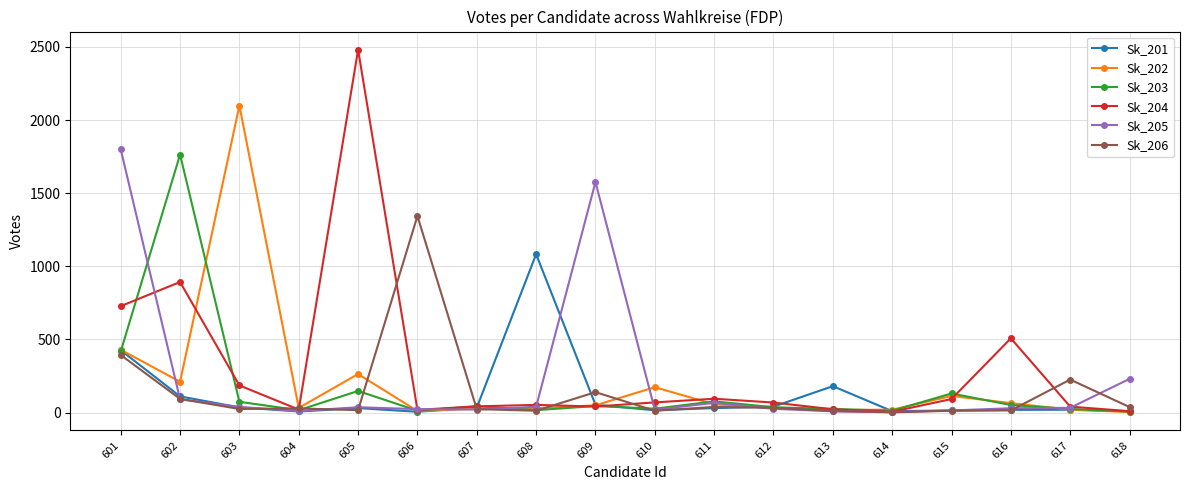

Which series has the largest range (max minus min)?

Sk_204